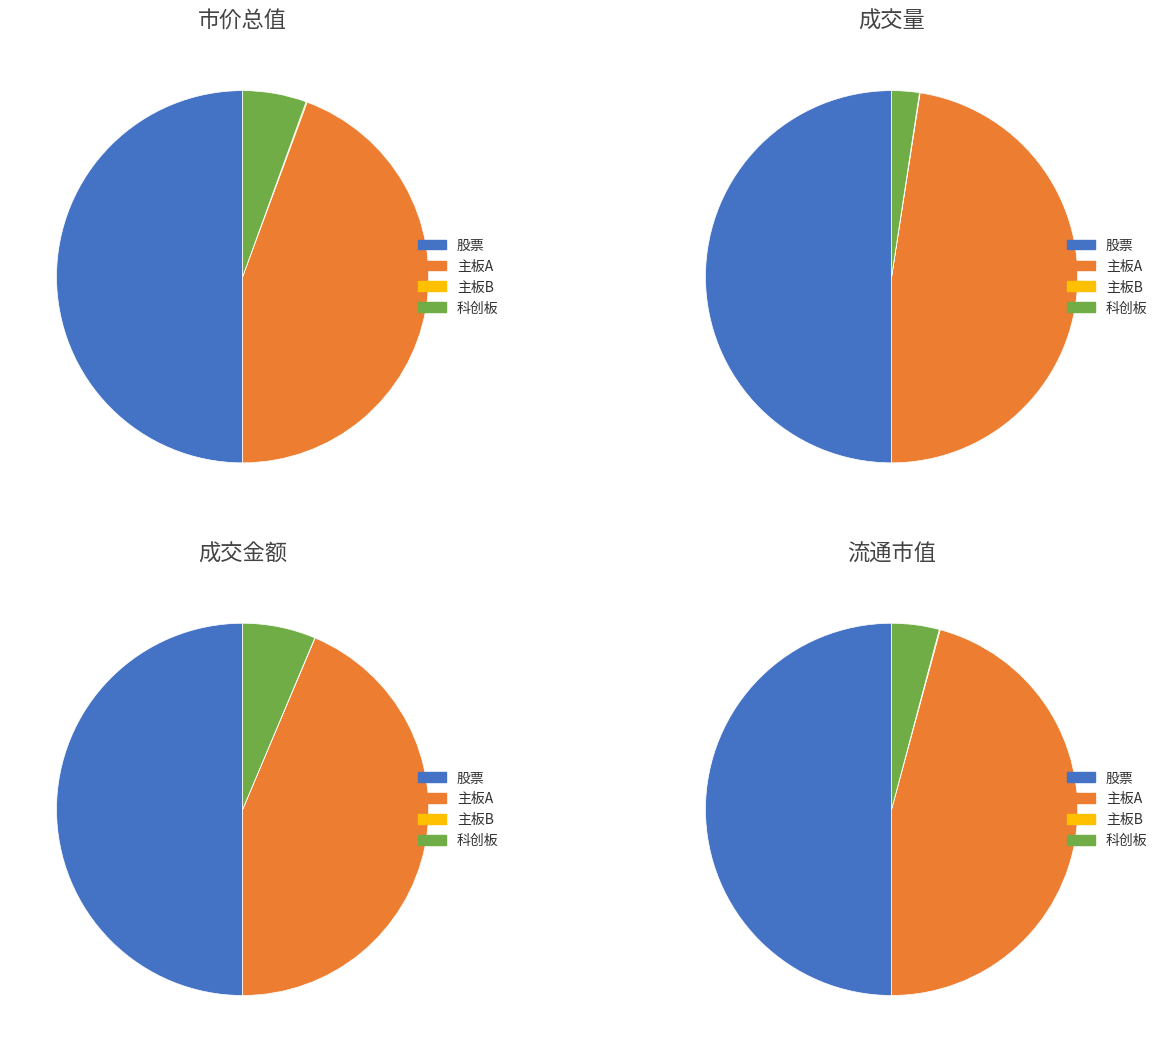

Which series changed the most between 主板B and 科创板?

市价总值